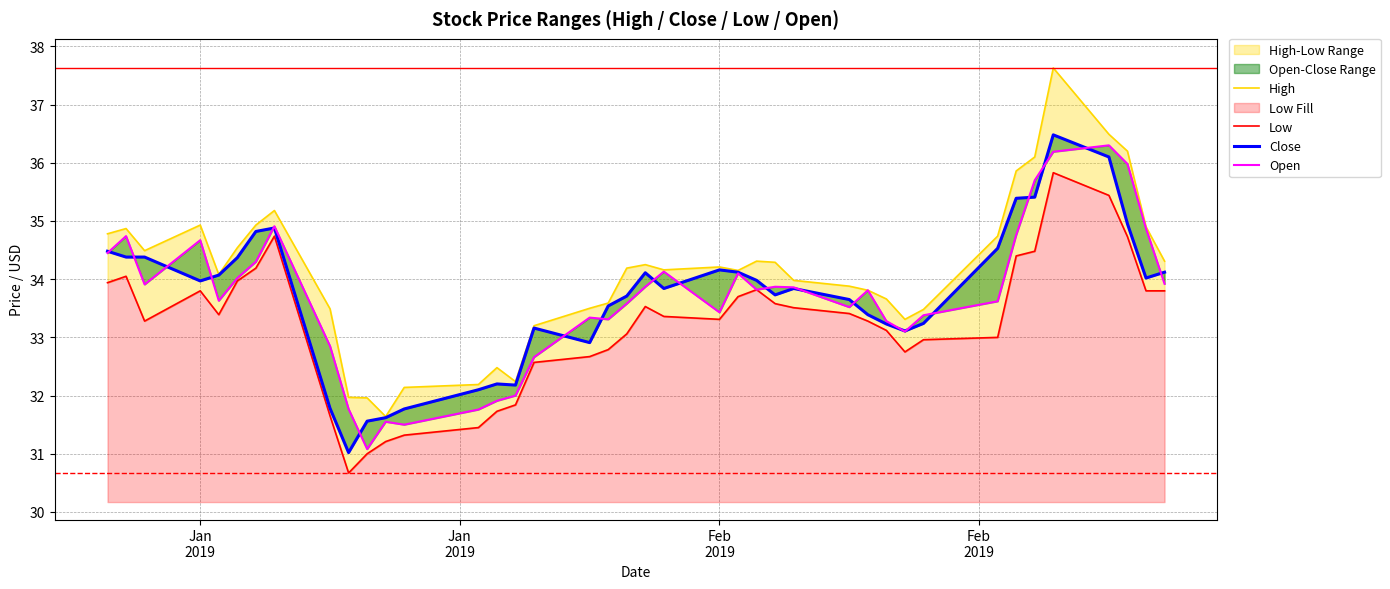

Reading left to right, list all the values displayed in this chart.

High: 34.8	34.9	34.5	34.9	34.1	34.5	34.9	35.2	33.5	32.0	32.0	31.6	32.1	32.2	32.5	32.2	33.2	33.5	33.6	34.2	34.2	34.2	34.2	34.2	34.3	34.3	34.0	33.9	33.8	33.7	33.3	33.5	34.7	35.9	36.1	37.6	36.5	36.2	34.9	34.3
Low: 33.9	34.0	33.3	33.8	33.4	34.0	34.2	34.7	31.6	30.7	31.0	31.2	31.3	31.5	31.7	31.8	32.6	32.7	32.8	33.1	33.5	33.4	33.3	33.7	33.8	33.6	33.5	33.4	33.3	33.1	32.8	33.0	33.0	34.4	34.5	35.8	35.4	34.7	33.8	33.8
Close: 34.5	34.4	34.4	34.0	34.1	34.4	34.8	34.9	31.8	31.0	31.6	31.6	31.8	32.1	32.2	32.2	33.2	32.9	33.5	33.7	34.1	33.8	34.2	34.1	34.0	33.7	33.8	33.7	33.4	33.2	33.1	33.2	34.5	35.4	35.4	36.5	36.1	35.0	34.0	34.1
Open: 34.5	34.7	33.9	34.7	33.6	34.0	34.3	34.9	32.8	31.8	31.1	31.5	31.5	31.8	31.9	32.0	32.7	33.3	33.3	33.6	33.9	34.1	33.4	34.1	33.8	33.9	33.9	33.5	33.8	33.3	33.1	33.4	33.6	34.8	35.7	36.2	36.3	36.0	34.9	33.9